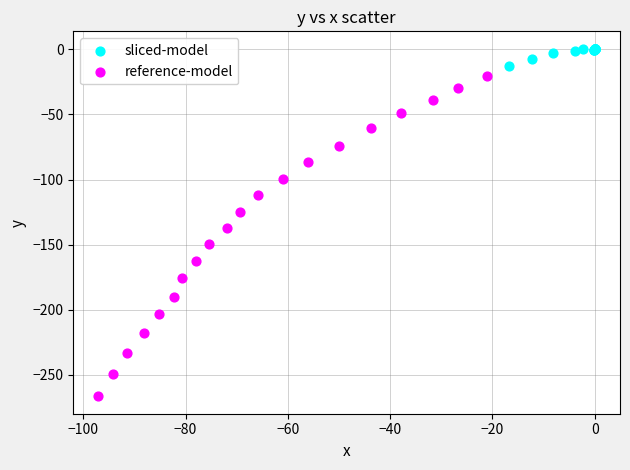

Which series reaches the minimum Y coordinate?

reference-model